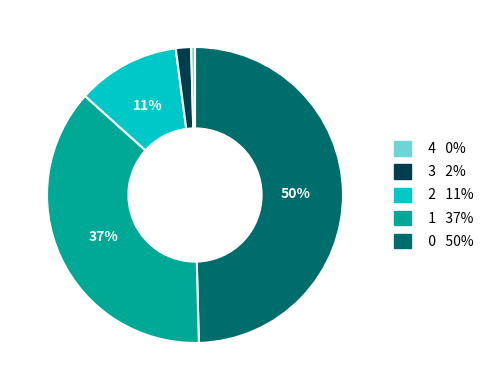

How many segments does this pie chart have?

5